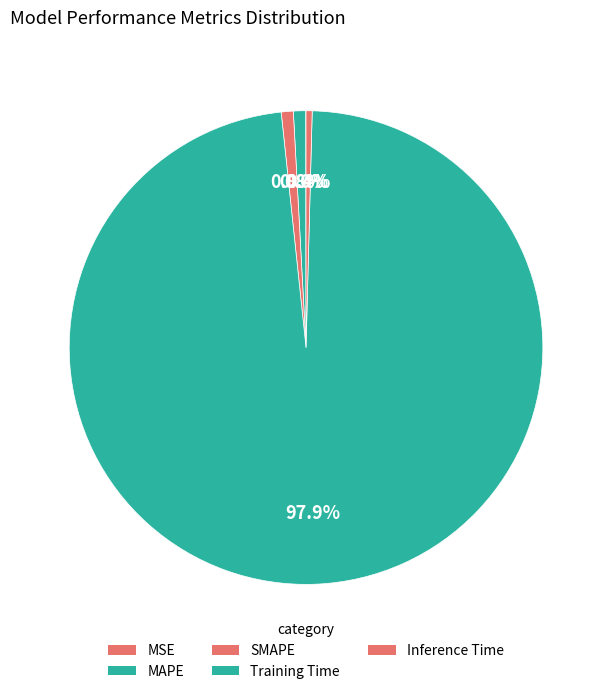

Rank the categories by value from lowest to highest.

MSE, Inference Time, SMAPE, MAPE, Training Time